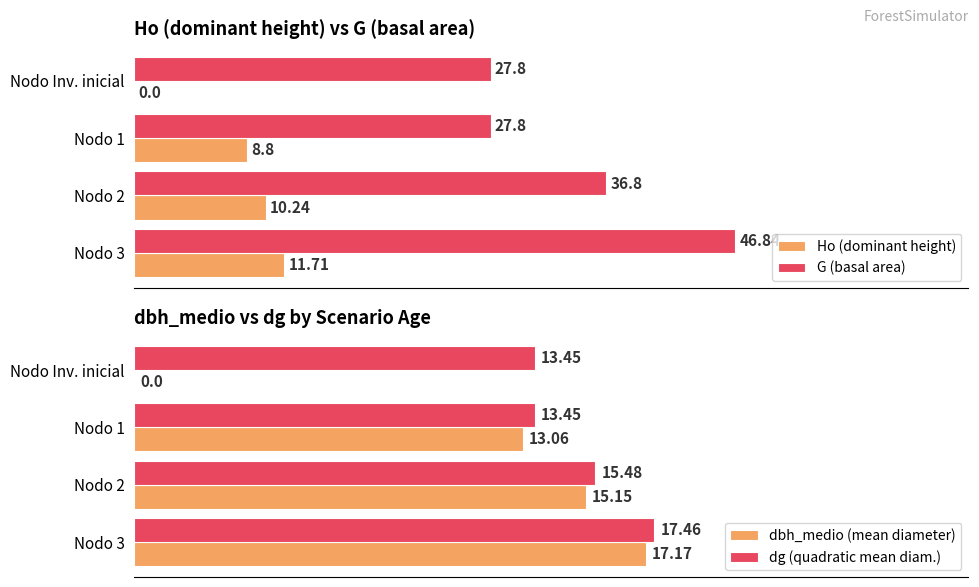

True or false: G (basal area) has a value of 15.0 at Nodo 3.

False